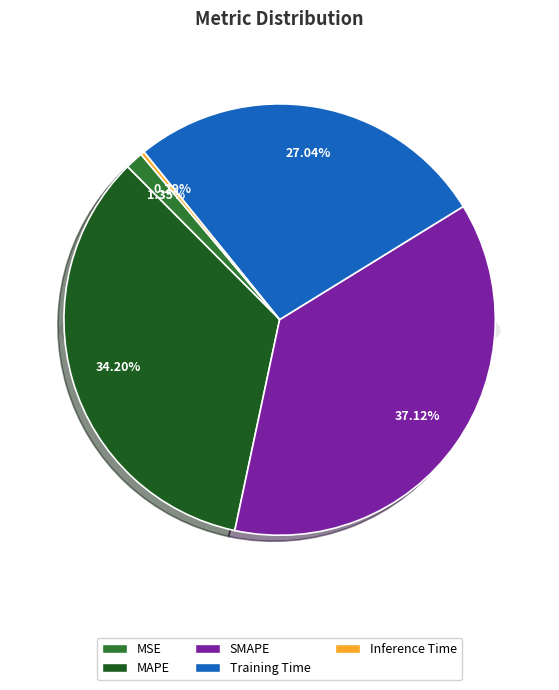

Count the number of slices in the pie.

5